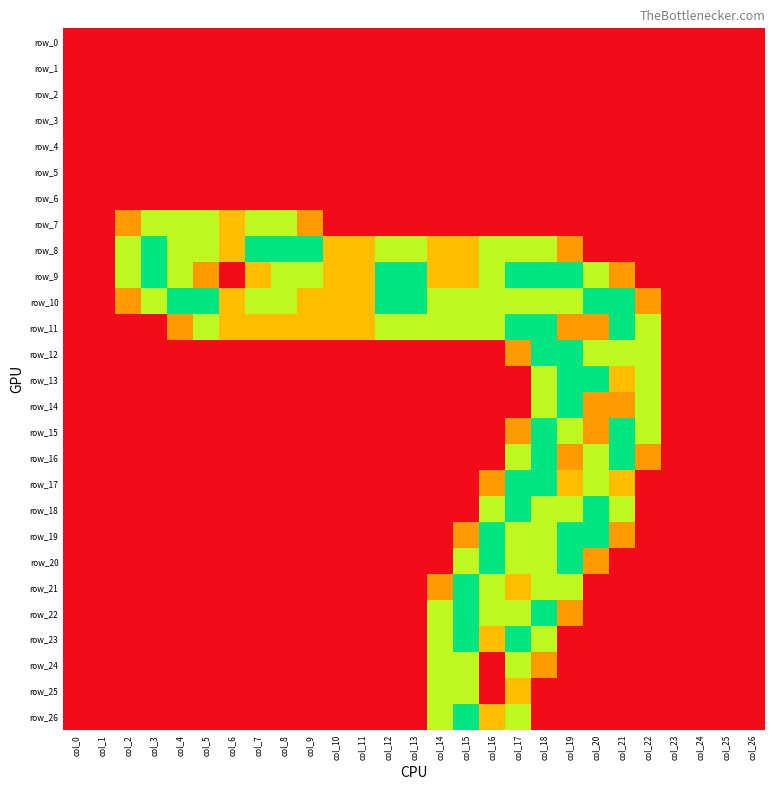

Is the value of row_18 at col_18 greater than the value of row_1 at col_24?

Yes